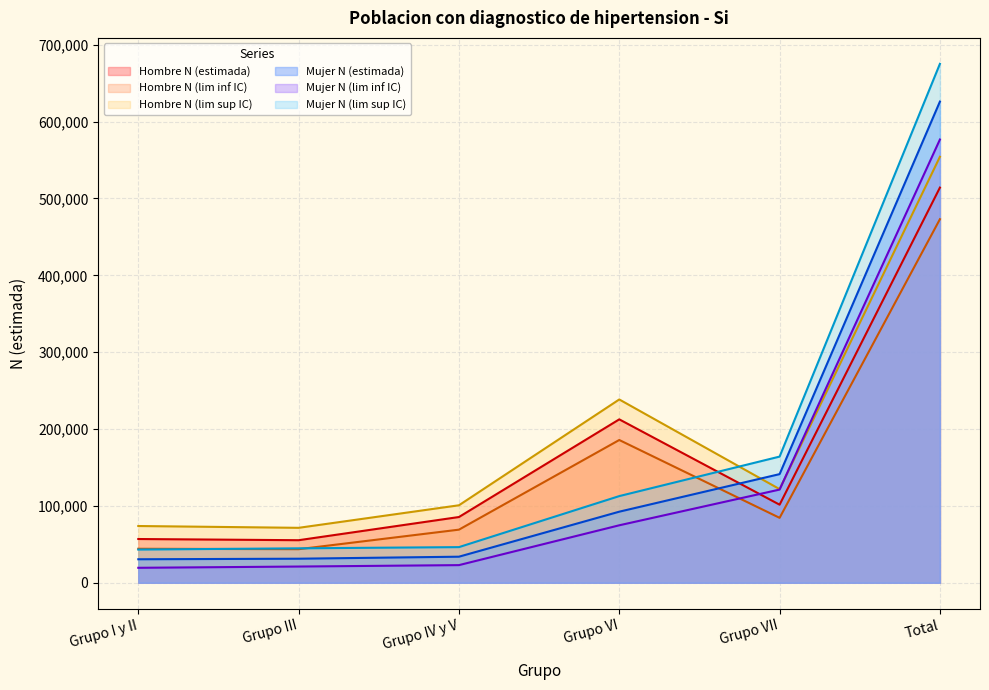

At how many categories does at least one series exceed 429958?

1